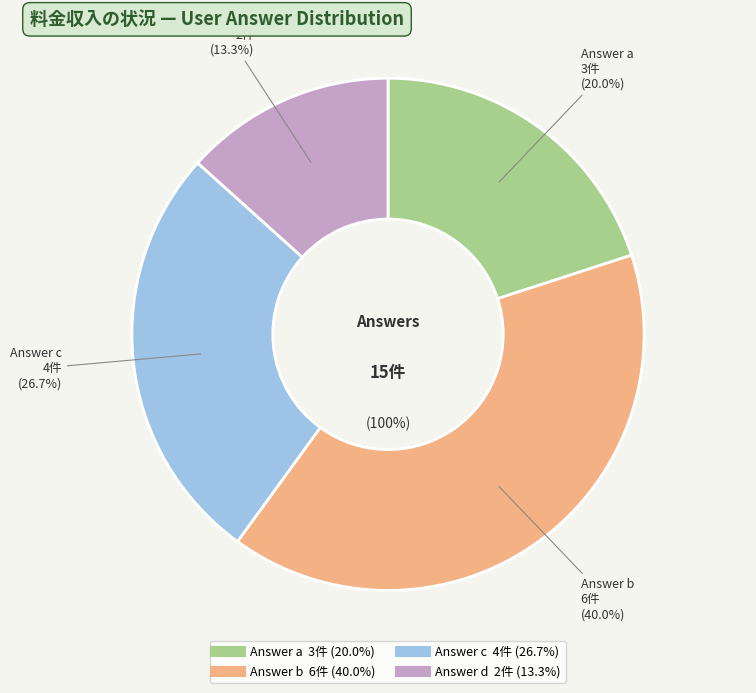

Which slice is the smallest?

d